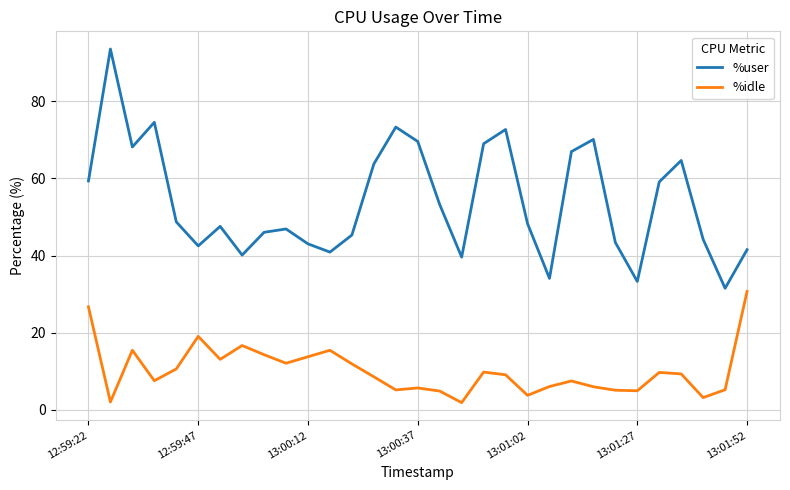

List the series in order of their peak value, lowest first.

%idle, %user